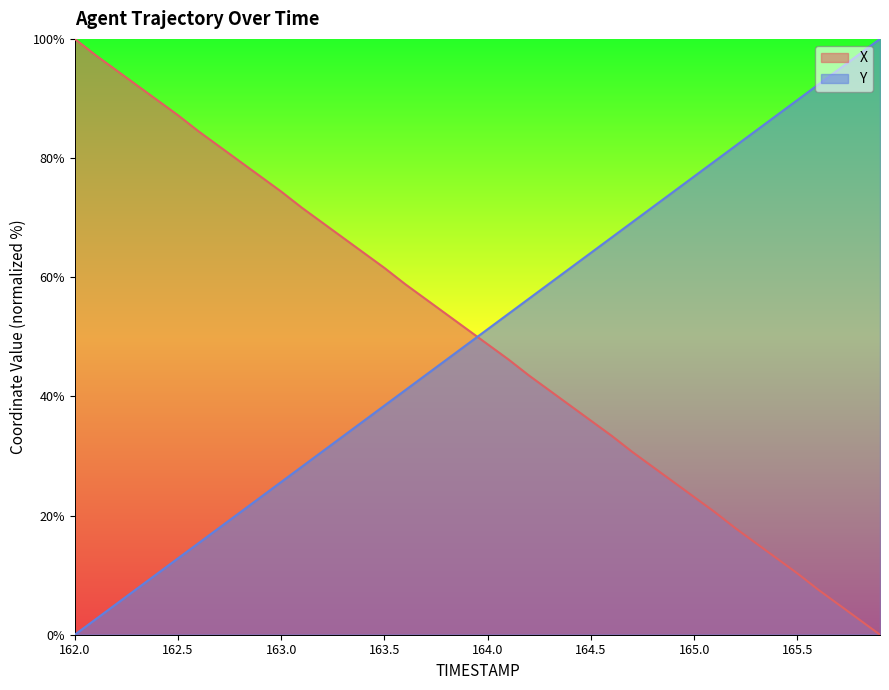

How many data points in X are above 51?

20